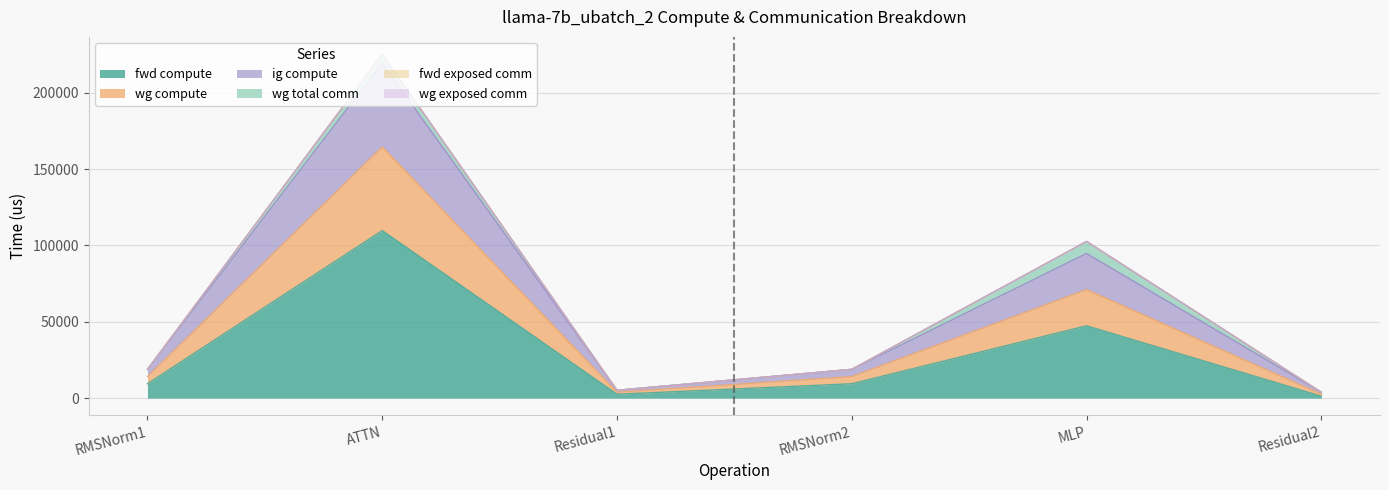

Does the chart display data point markers on the line(s)?

No